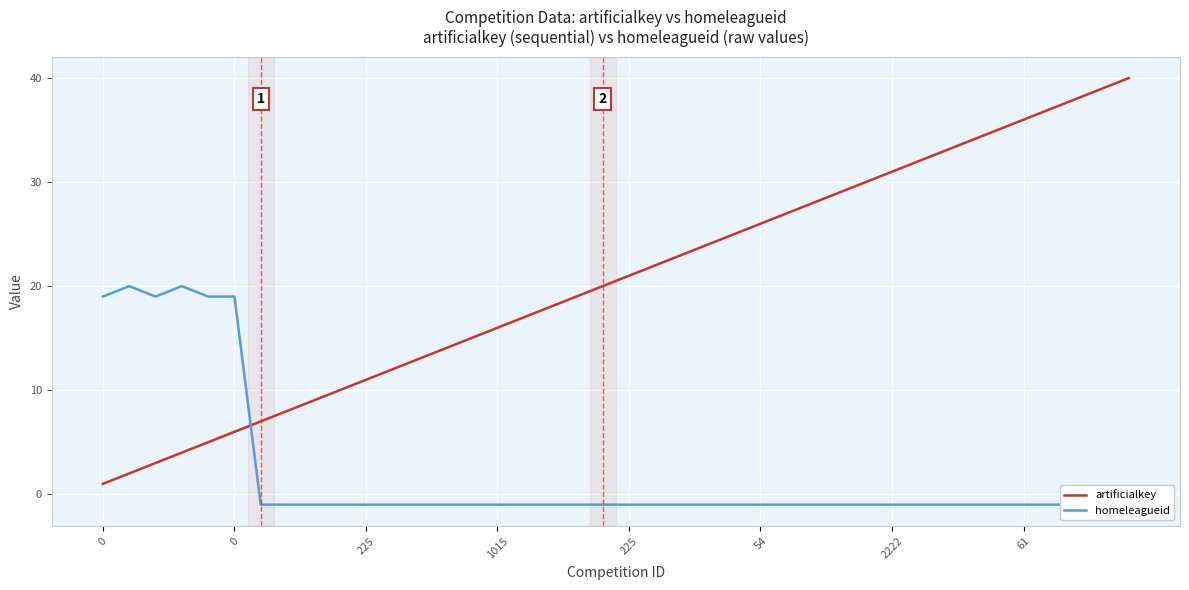

At 28, list the series in order from largest to smallest.

artificialkey, homeleagueid